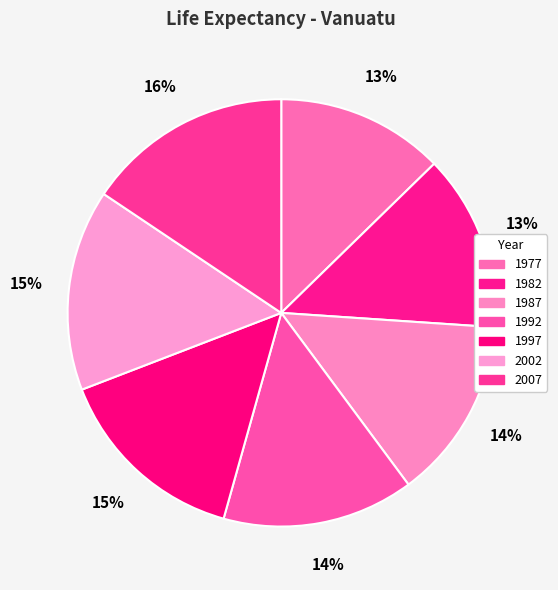

Which slice is the largest?

2007